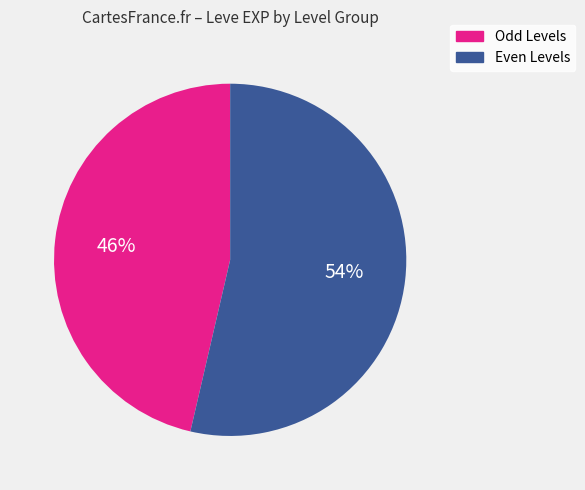

Is there a majority slice in this chart?

Yes